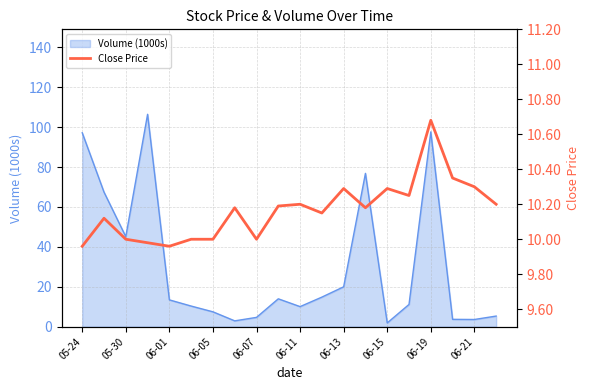

Where is Volume (1000s) nearest to the value 54?

05-30